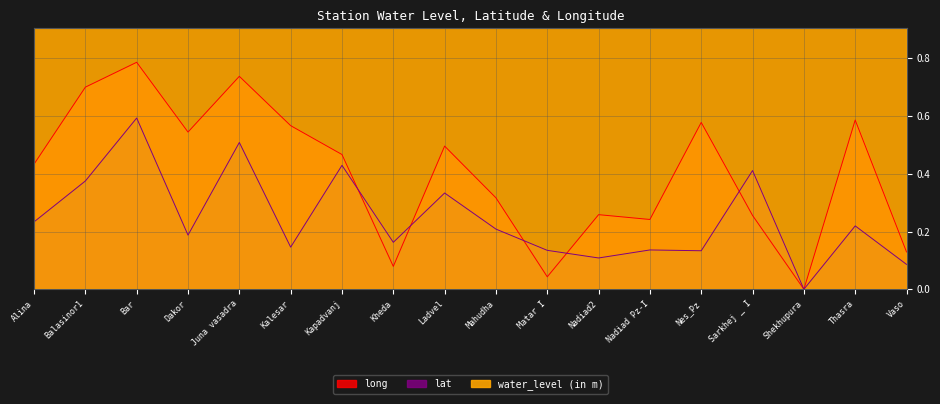

What value does the long series have at Nadiad2?

0.3